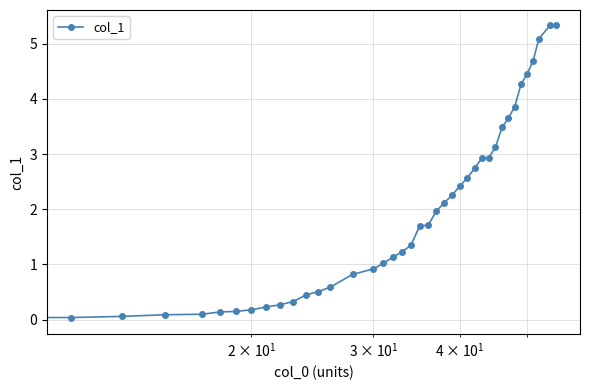

What is the value of the 18th point from the left?

1.1